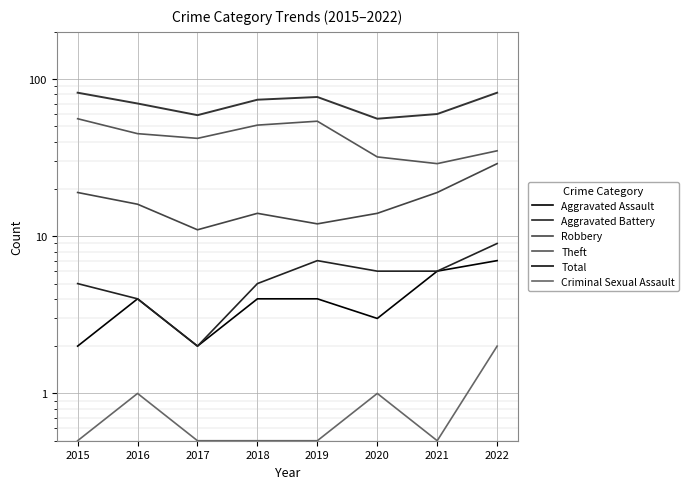

True or false: Aggravated Assault and Total cross at least once.

False